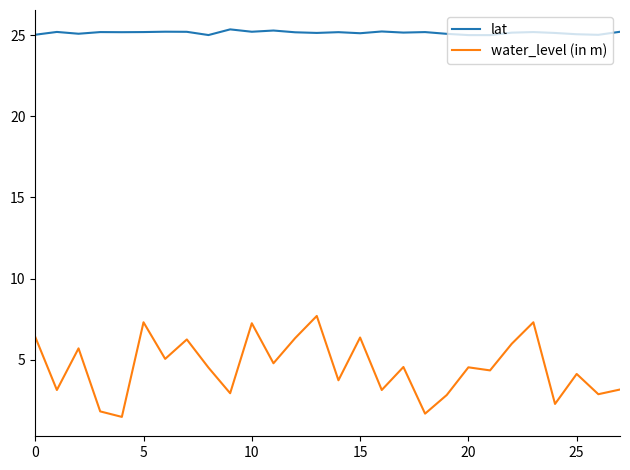

True or false: lat and water_level (in m) intersect in this chart.

False